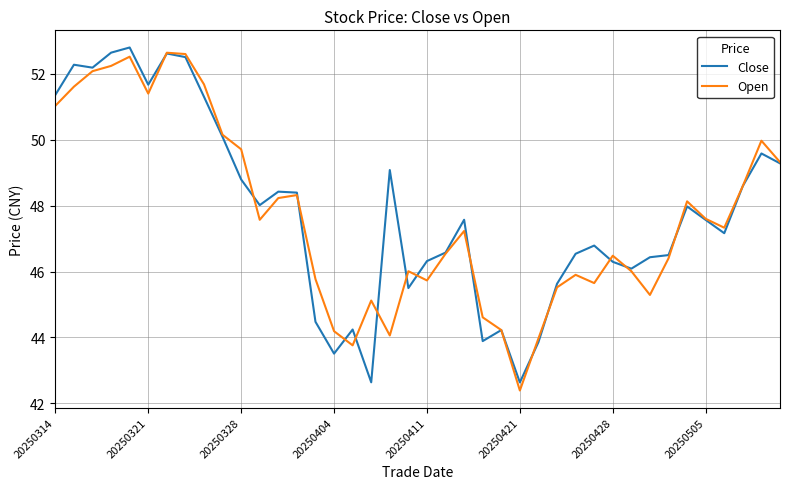

How many lines are shown in the chart?

2